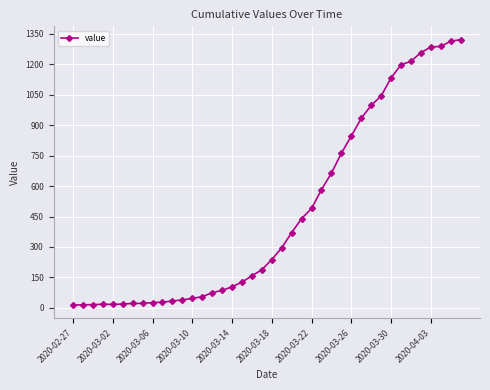

What is the greatest value displayed?

1322